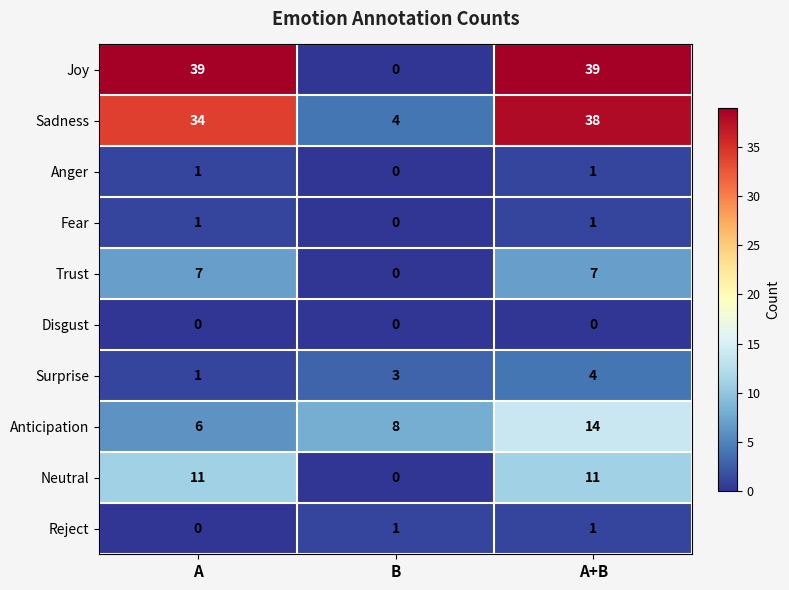

Reading left to right, extract all data points from this chart.

Joy: 39	0	39
Sadness: 34	4	38
Anger: 1	0	1
Fear: 1	0	1
Trust: 7	0	7
Disgust: 0	0	0
Surprise: 1	3	4
Anticipation: 6	8	14
Neutral: 11	0	11
Reject: 0	1	1